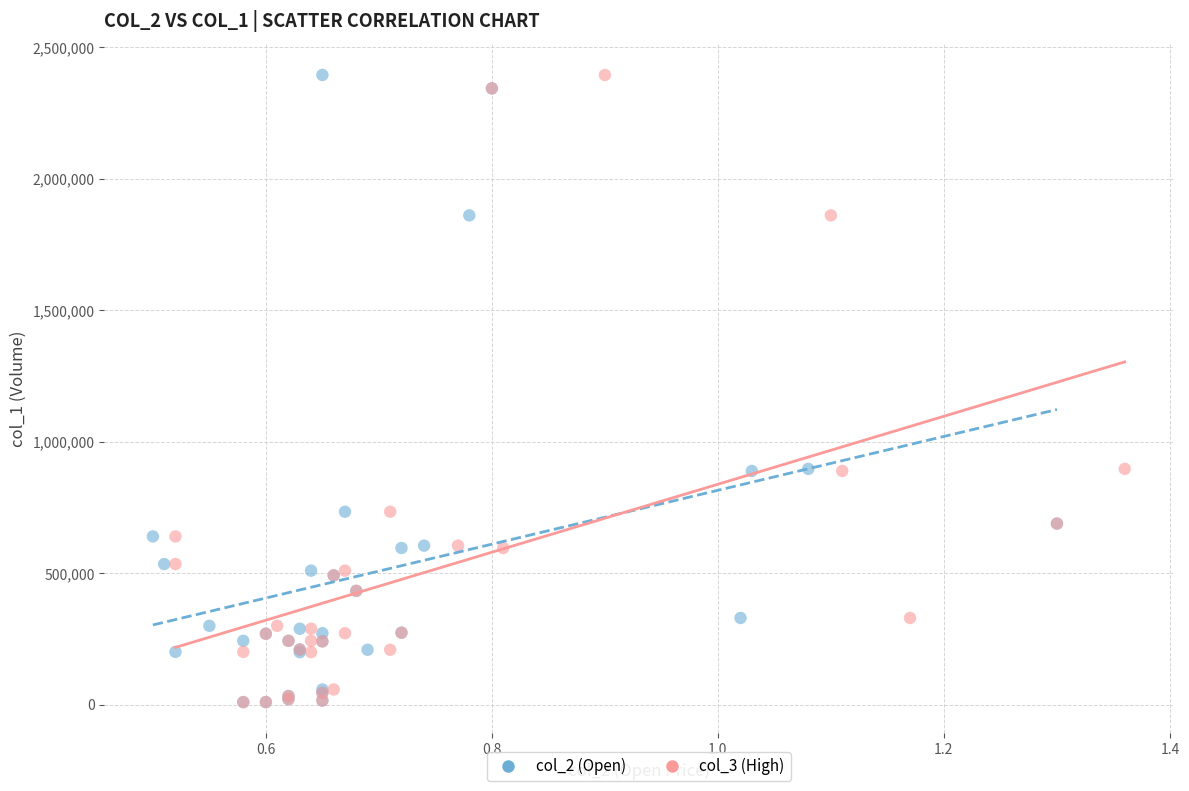

What are all the series names shown in the legend?

col_2 (Open), col_3 (High)